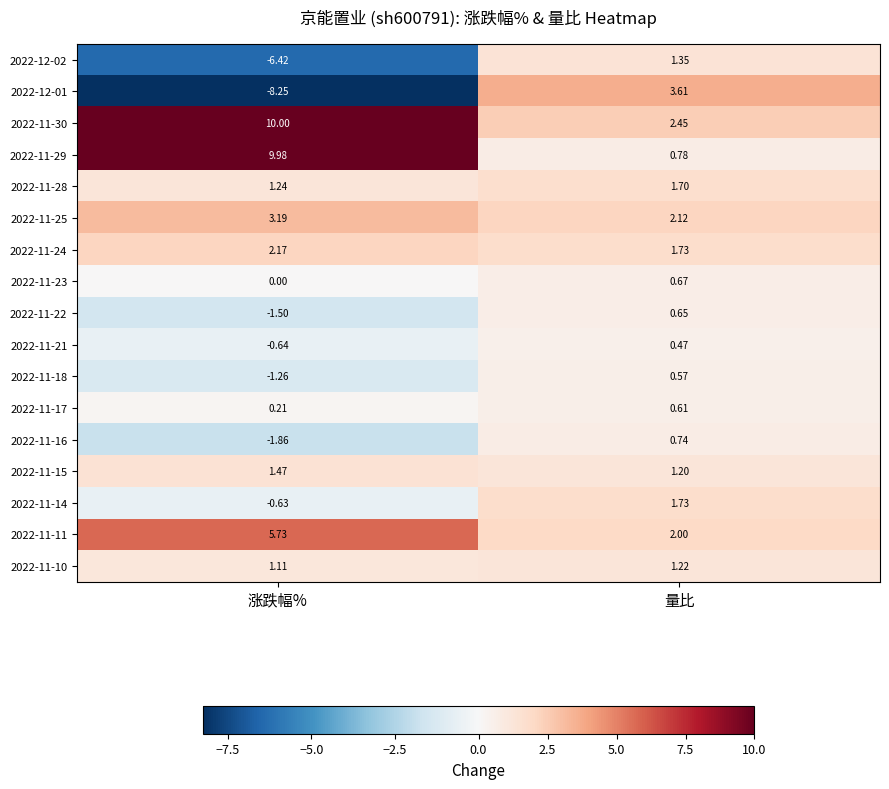

Is the value of 2022-12-02 at 涨跌幅% greater than the value of 2022-11-24 at 量比?

No